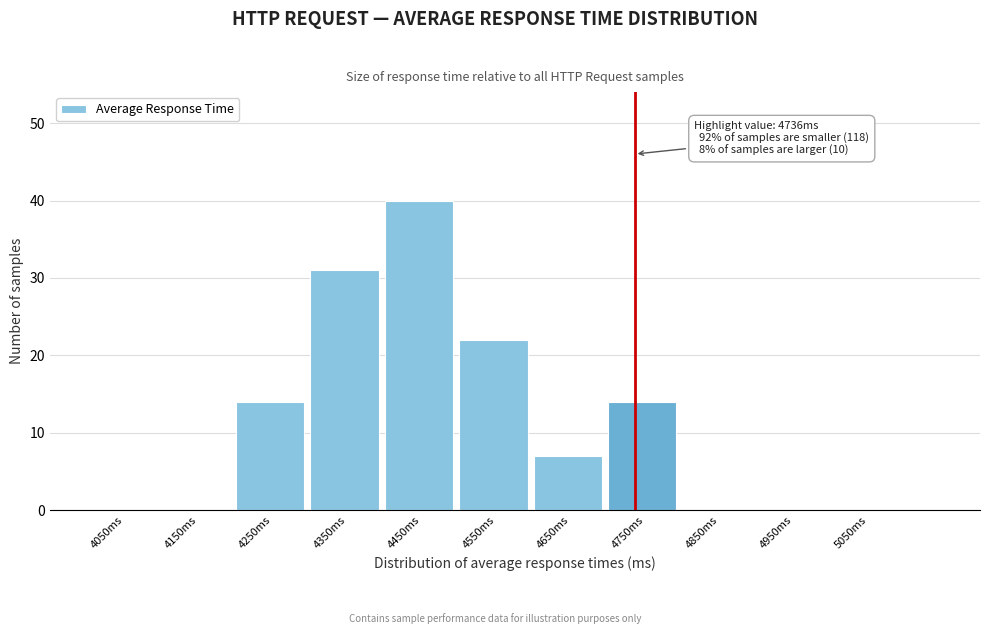

Which range on the x-axis has the tallest bar?

4400 to 4500